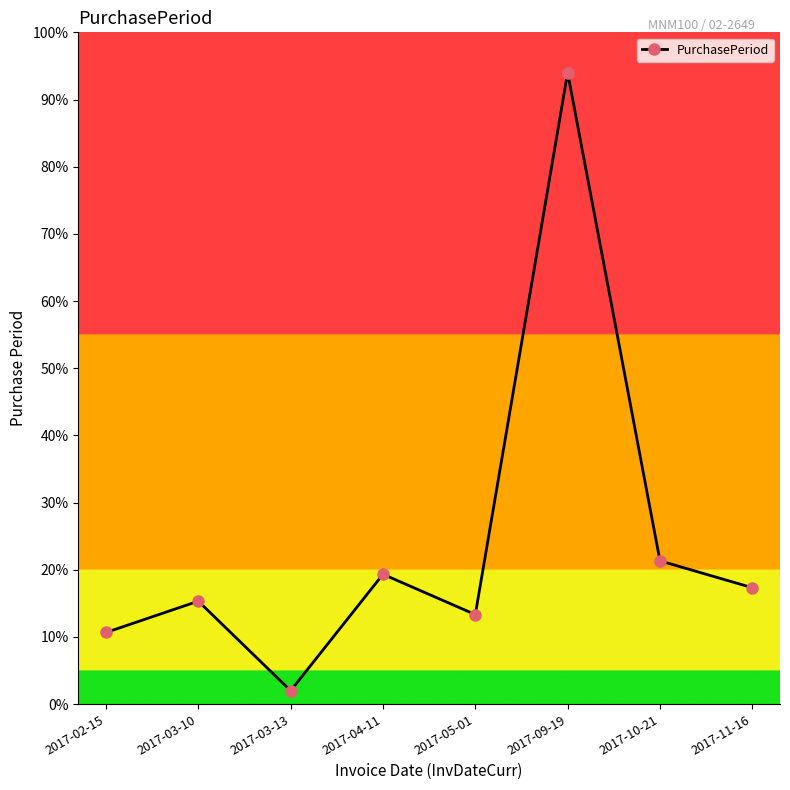

Count the number of categories in the chart.

8